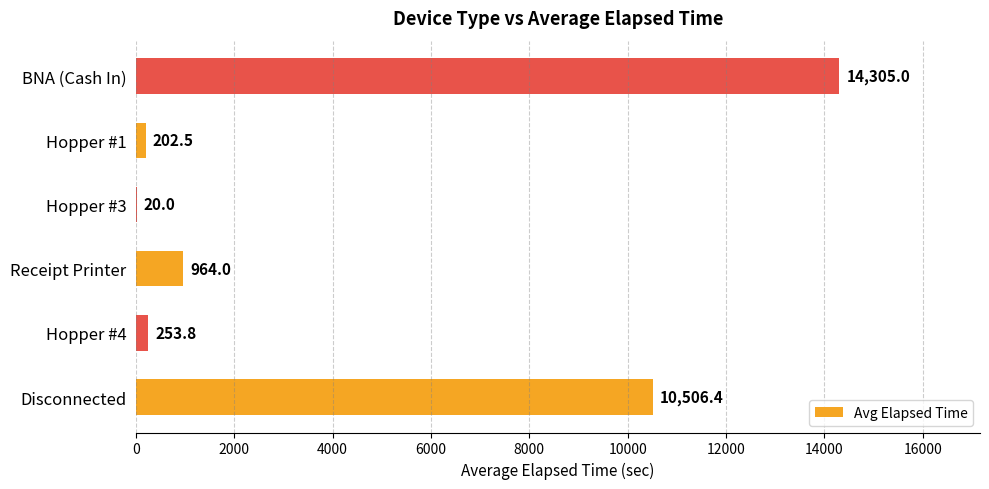

At which label is the value closest to 7162?

Disconnected